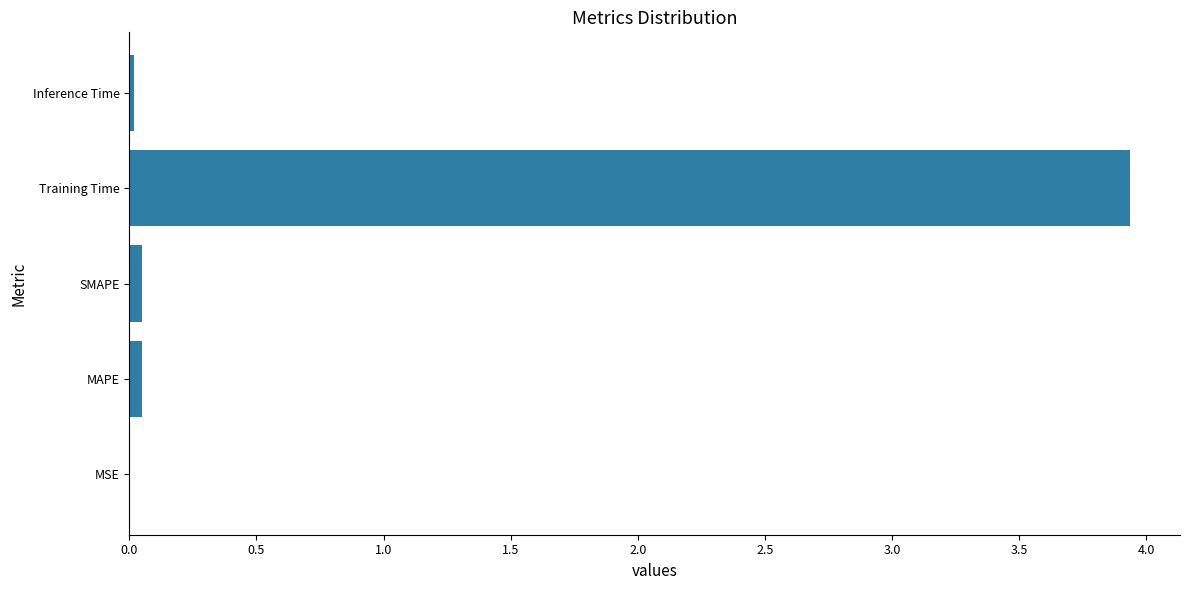

Which label corresponds to the largest value in the chart?

Training Time